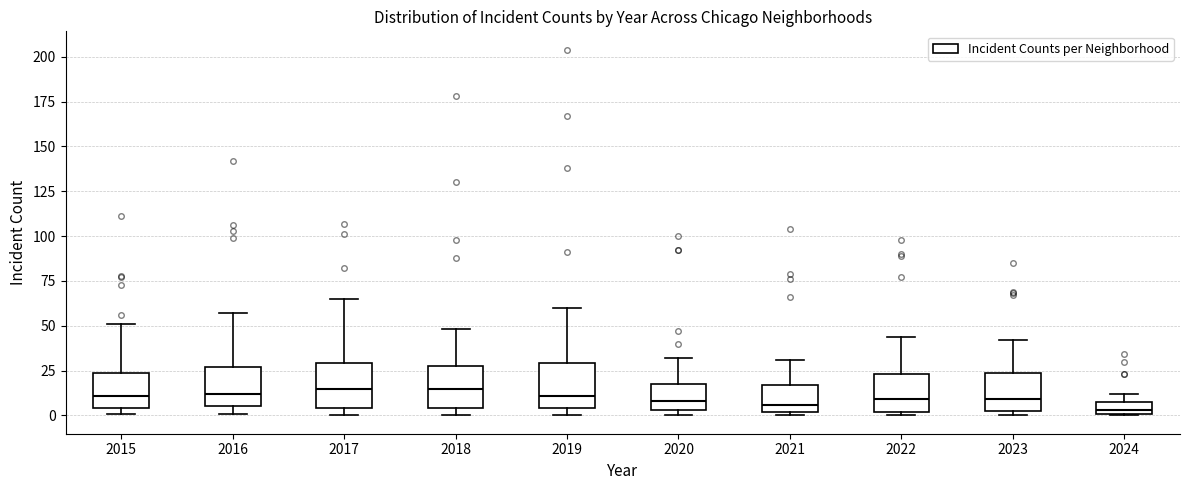

Where is the upper edge of the box at x = 2021 on the y-axis? The values are not printed on the chart, so give them approximately, as read against the axis.

15